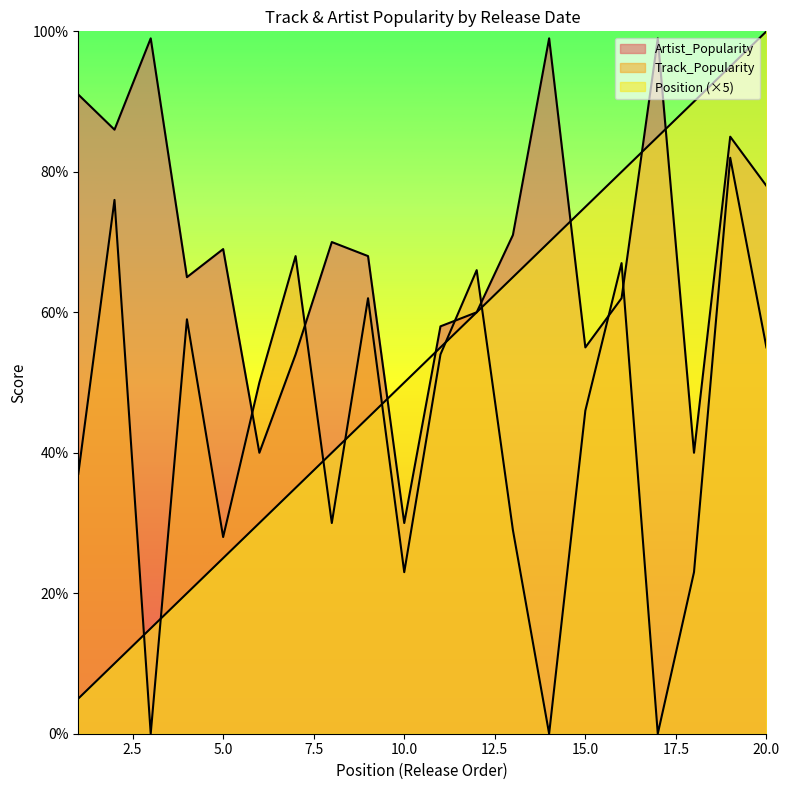

What is the maximum value shown in the chart?

100